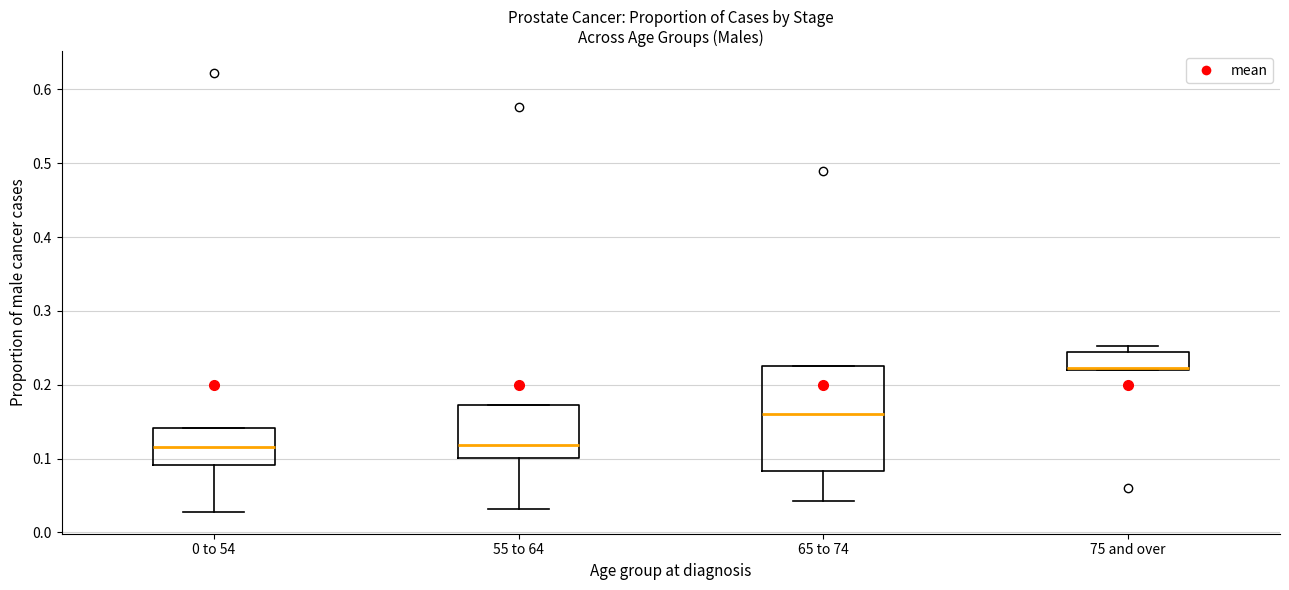

Reading left to right, read every box against the y-axis: the position of its median line, the range the box covers, and the ends of its whiskers. The values are not printed on the chart, so give them approximately, as read against the axis.

0 to 54: median 0.12, box 0.09 to 0.14, whiskers 0.03 to 0.14
55 to 64: median 0.12, box 0.10 to 0.17, whiskers 0.03 to 0.17
65 to 74: median 0.16, box 0.08 to 0.23, whiskers 0.04 to 0.23
75 and over: median 0.22 (just above the box's lower edge), box 0.22 to 0.25, whiskers 0.22 to 0.25 (just above the box's upper edge)